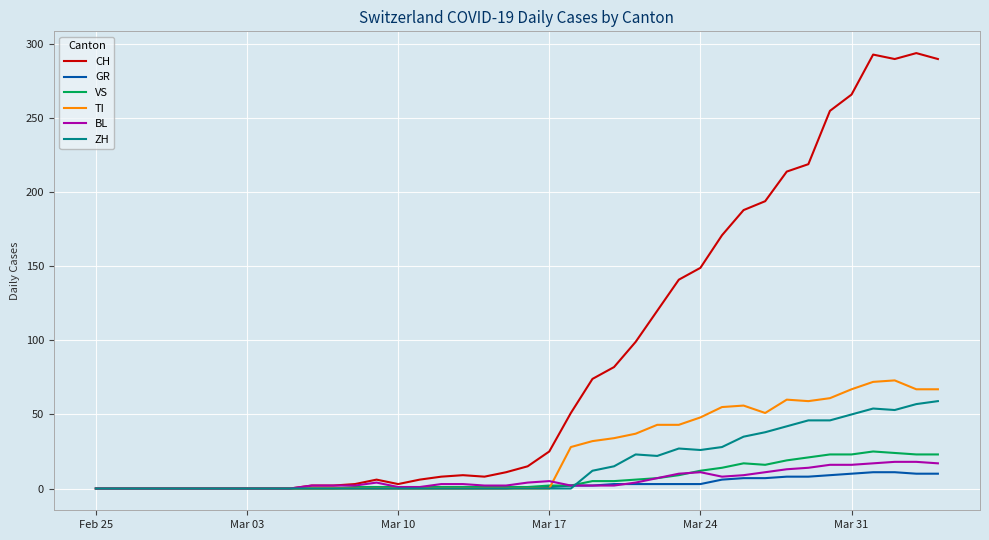

Which series has the largest range (max minus min)?

CH